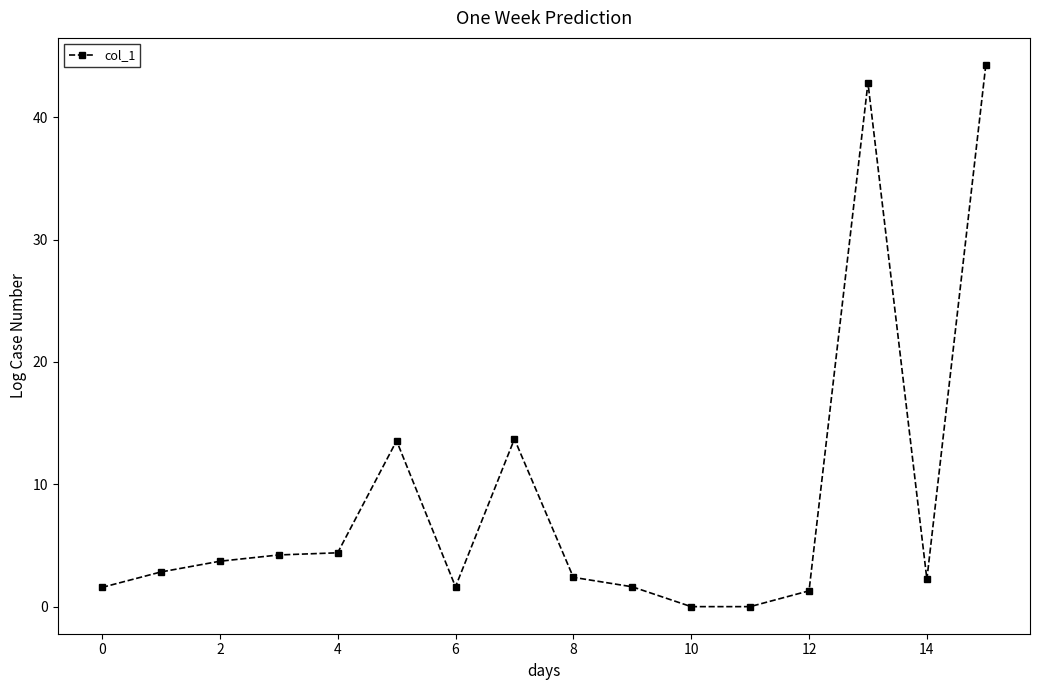

How many data points are less than 2?

6